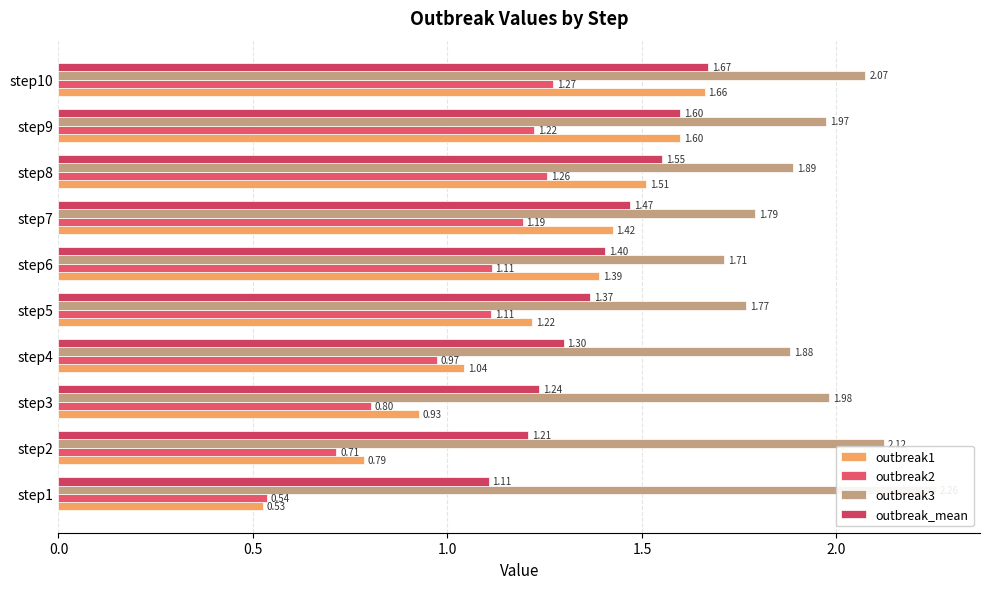

What position from the right is 2.0?

6